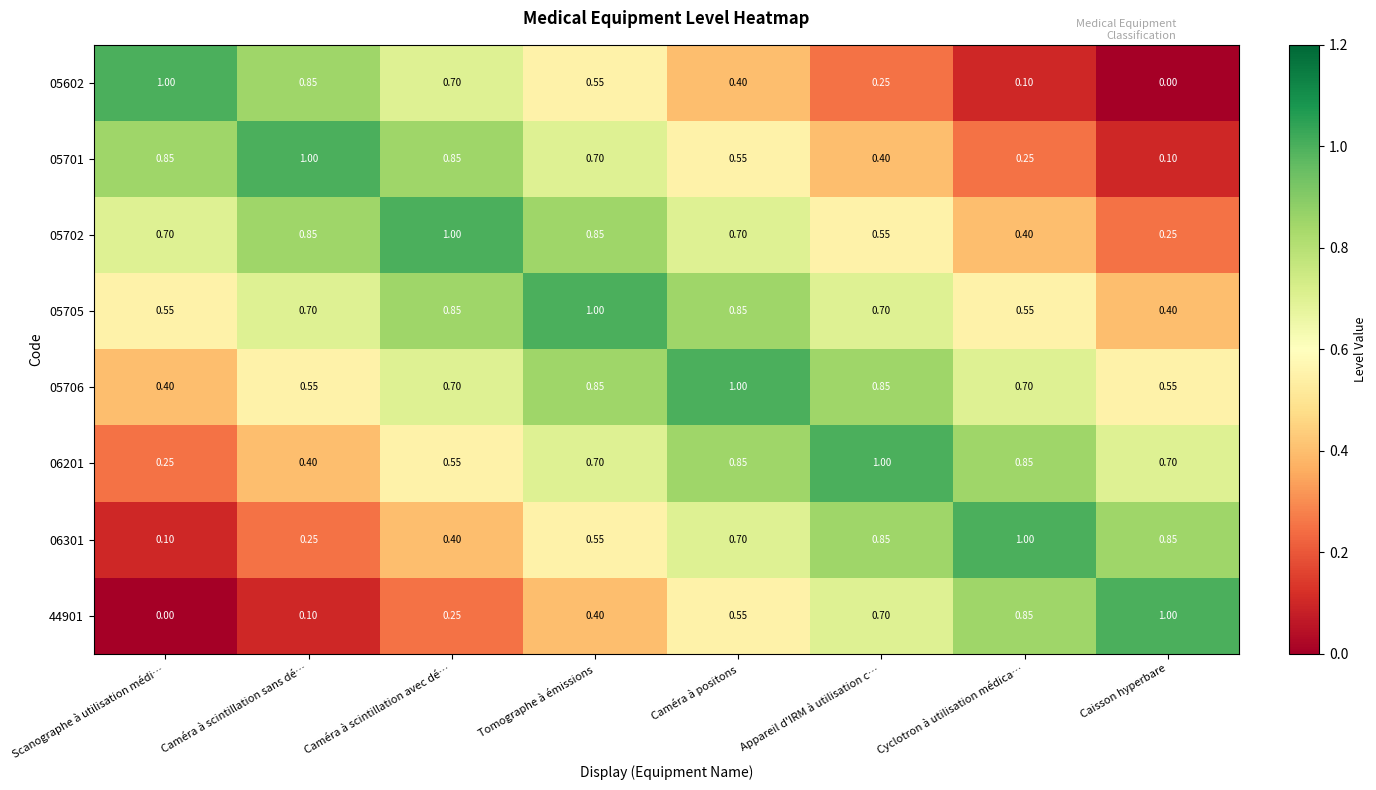

What is the maximum value shown in the chart?

1.0